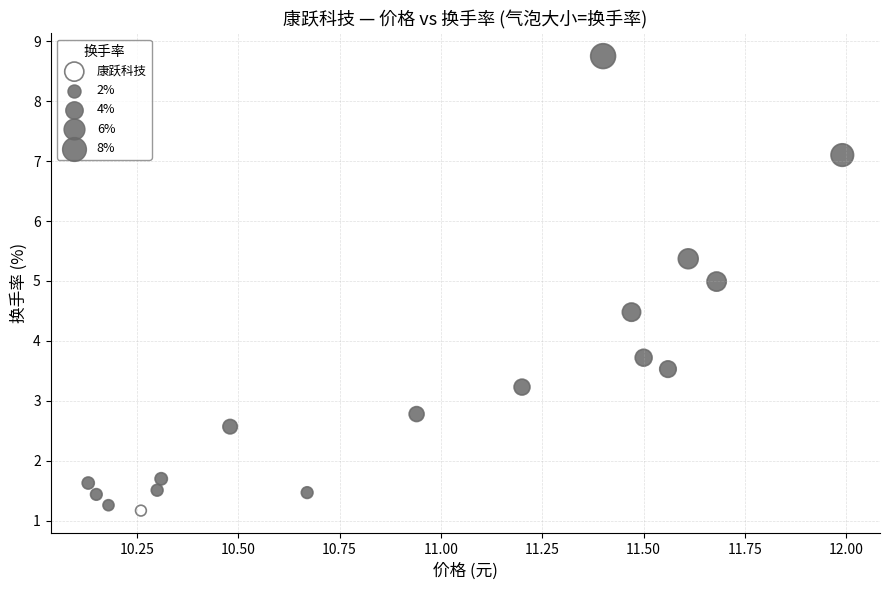

What Y value in the scatter plot is closest to 4?

3.7